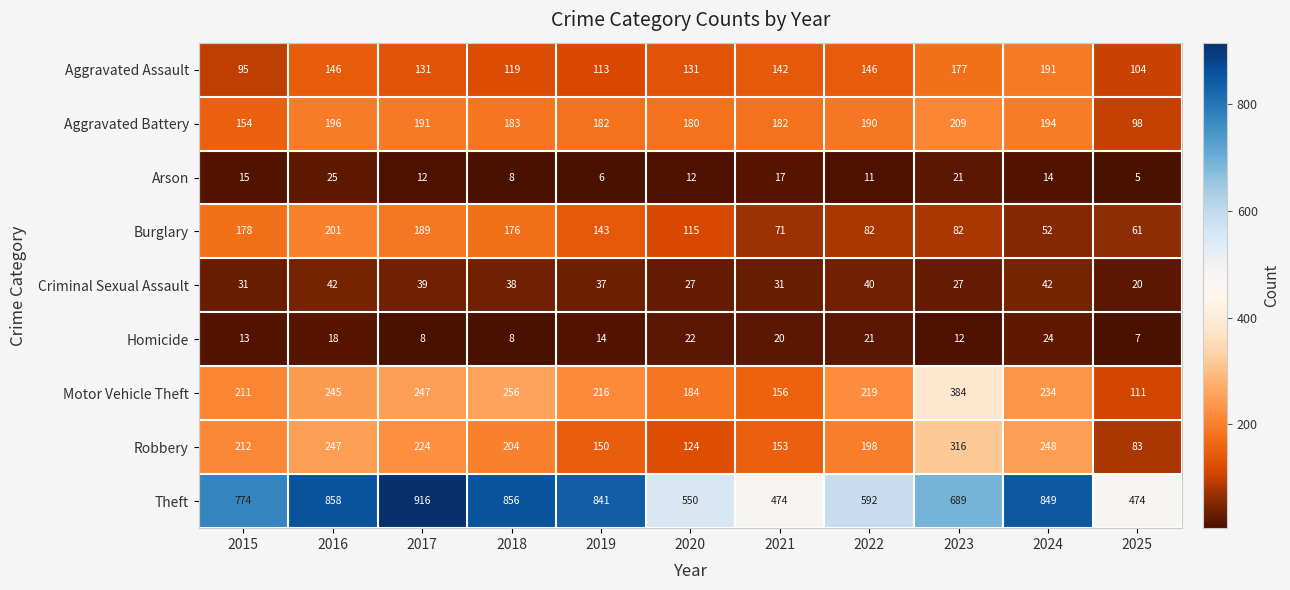

What is the total value across all series at 2021?

1246